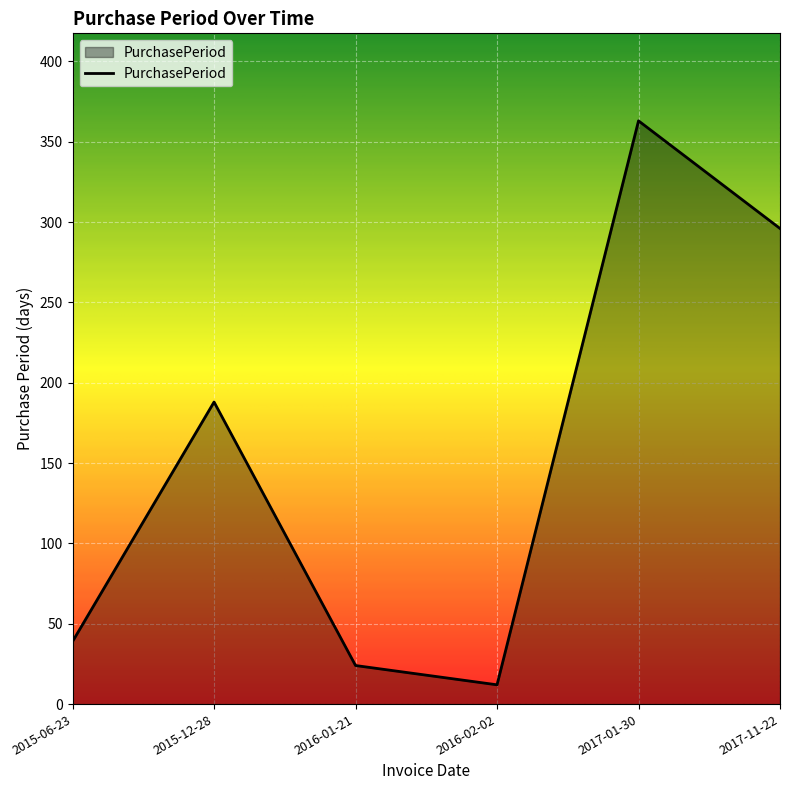

The chart shows a value of 296 at 2017-11-22. True or false?

True